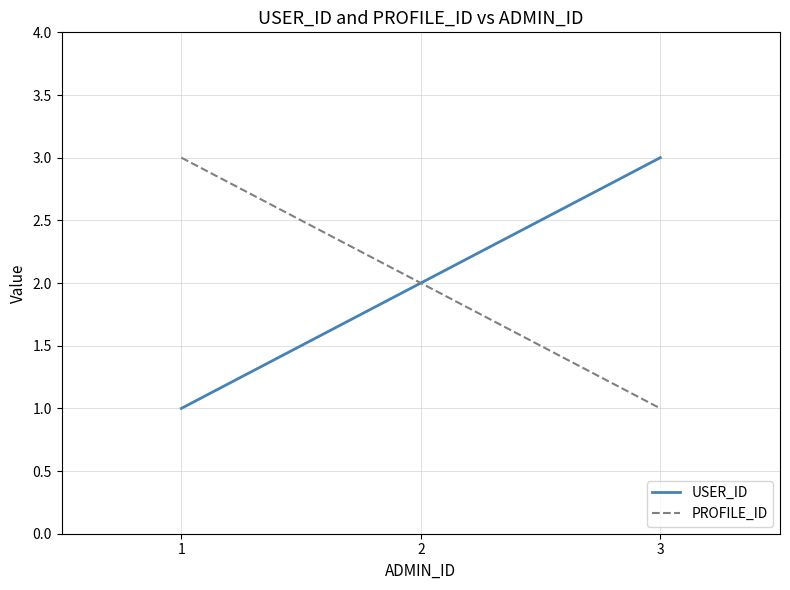

What is the sum of all PROFILE_ID values?

6